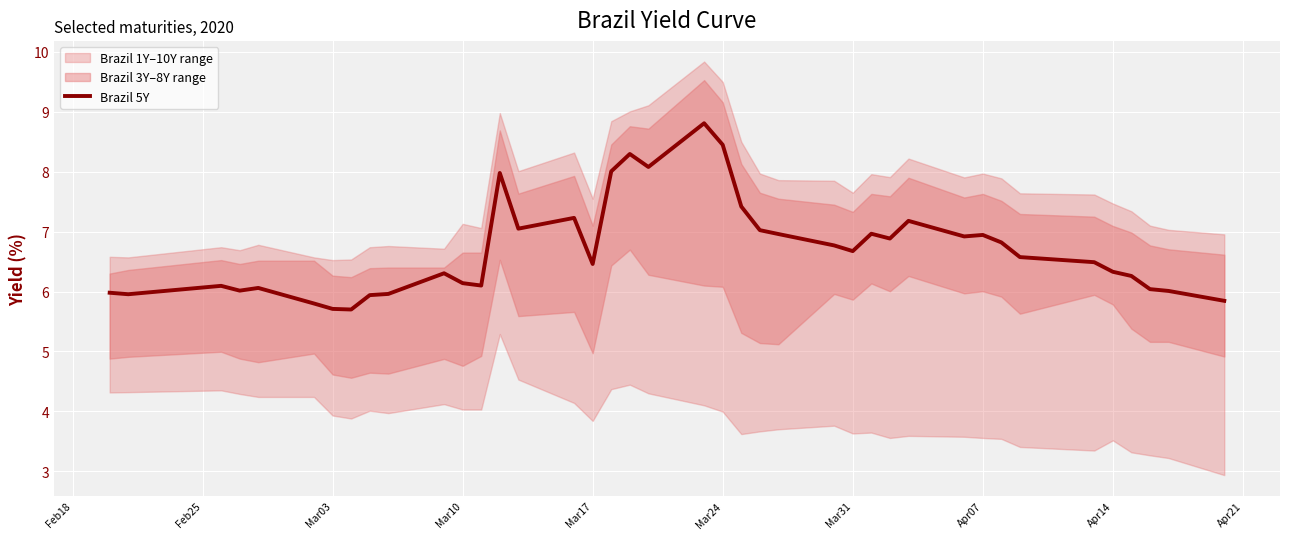

The value at 30 is 11.8. True or false?

False